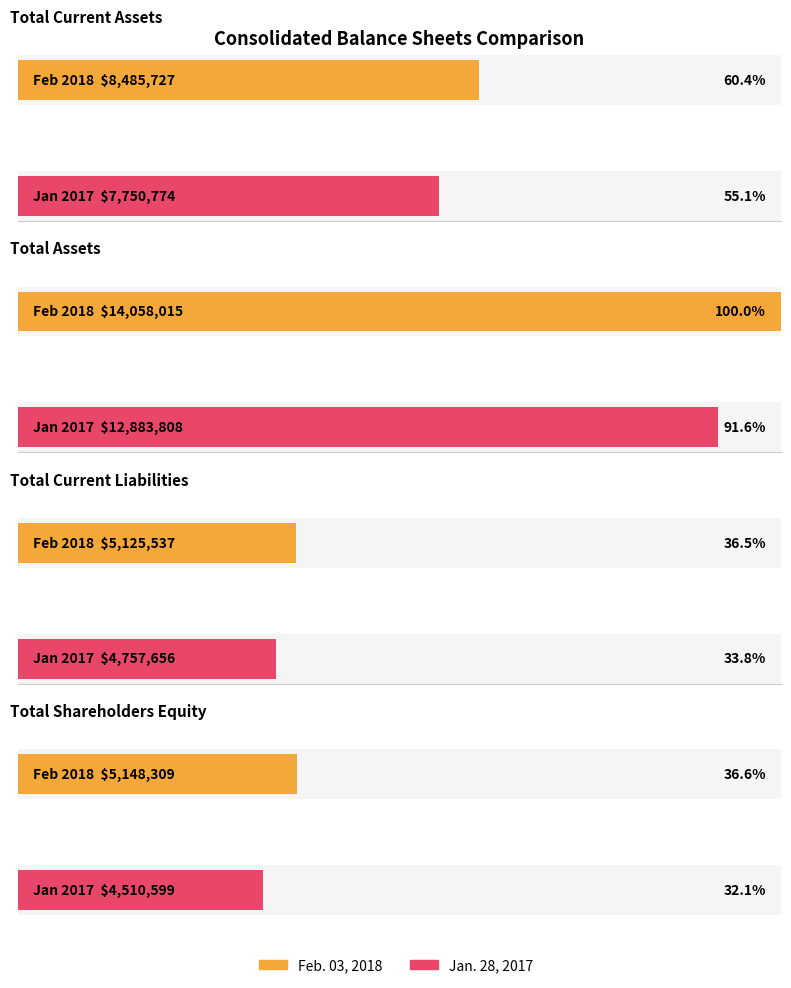

What is the difference between the second highest and minimum values in the Feb. 03, 2018 series?

3360190